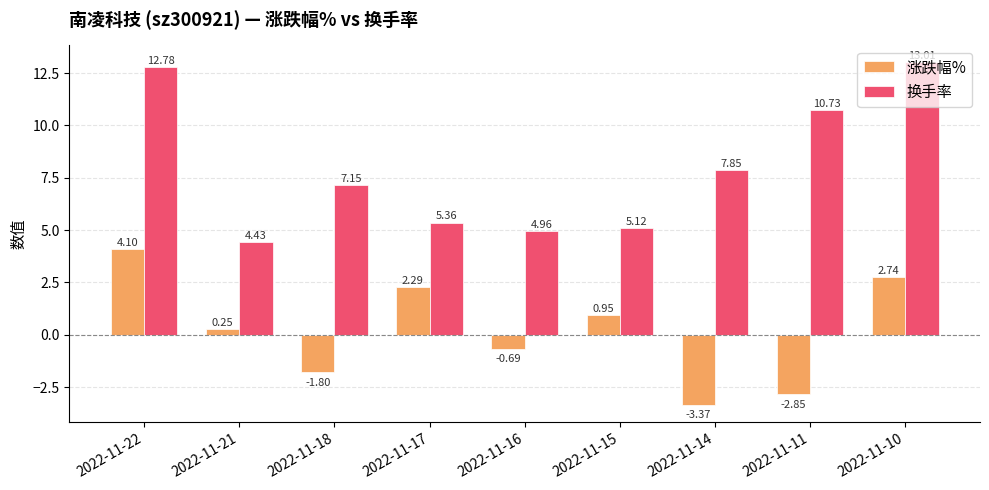

Rank the series by their average value, from lowest to highest.

涨跌幅%, 换手率